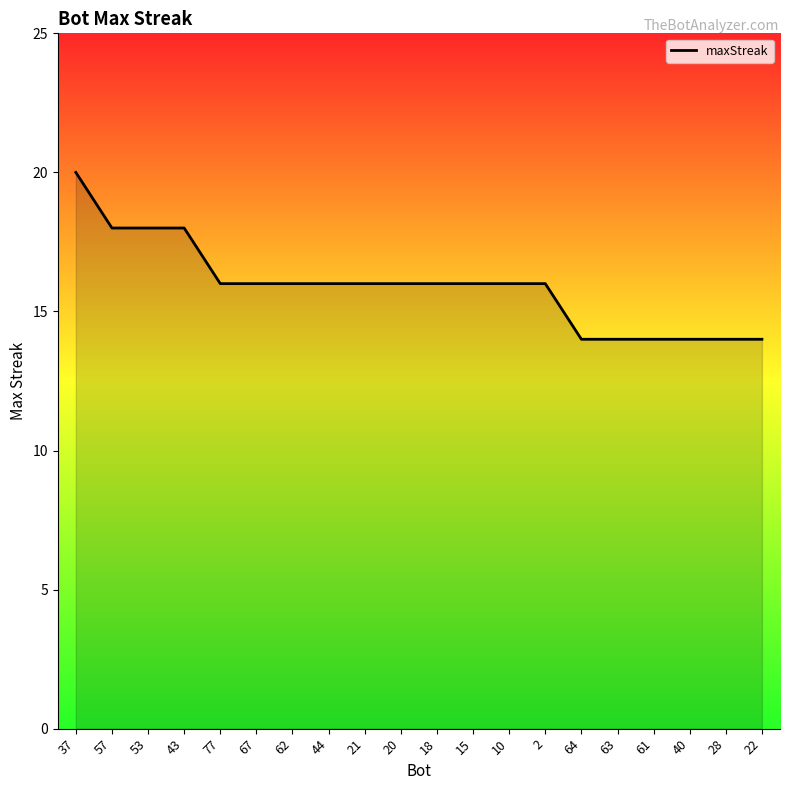

What is the greatest value displayed?

20